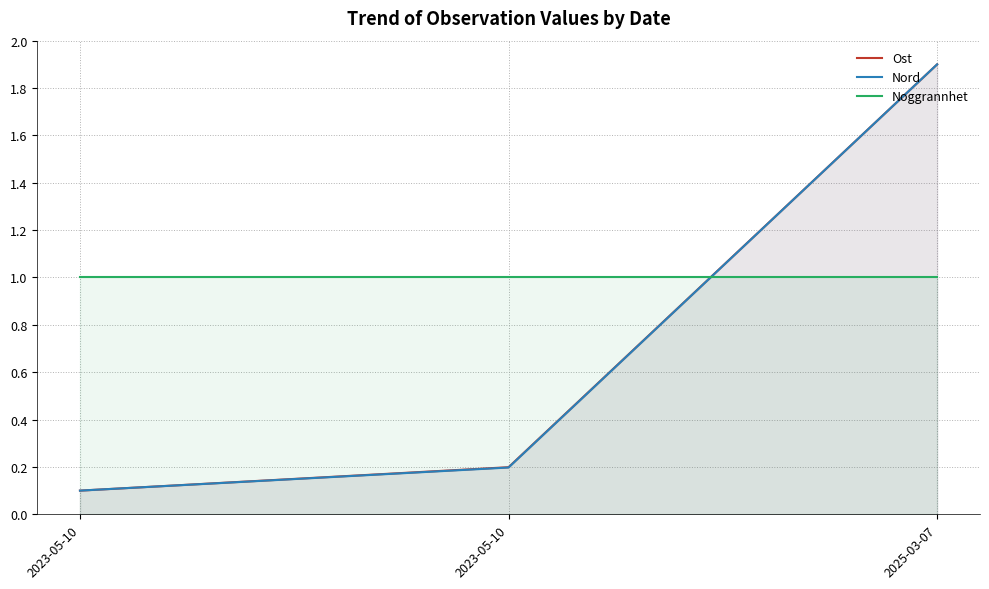

Count the number of categories in the chart.

3